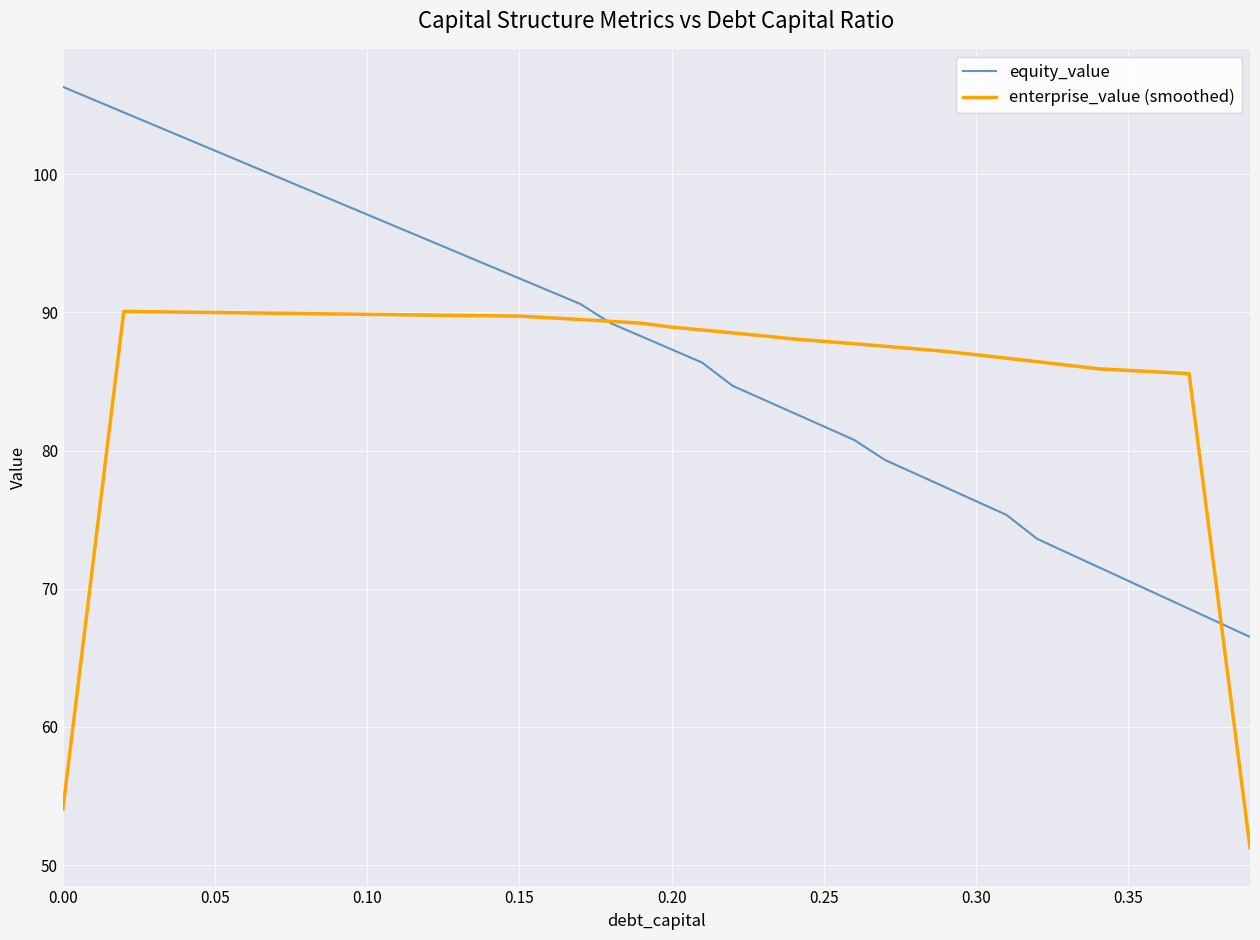

What is the minimum value shown in the chart?

51.3